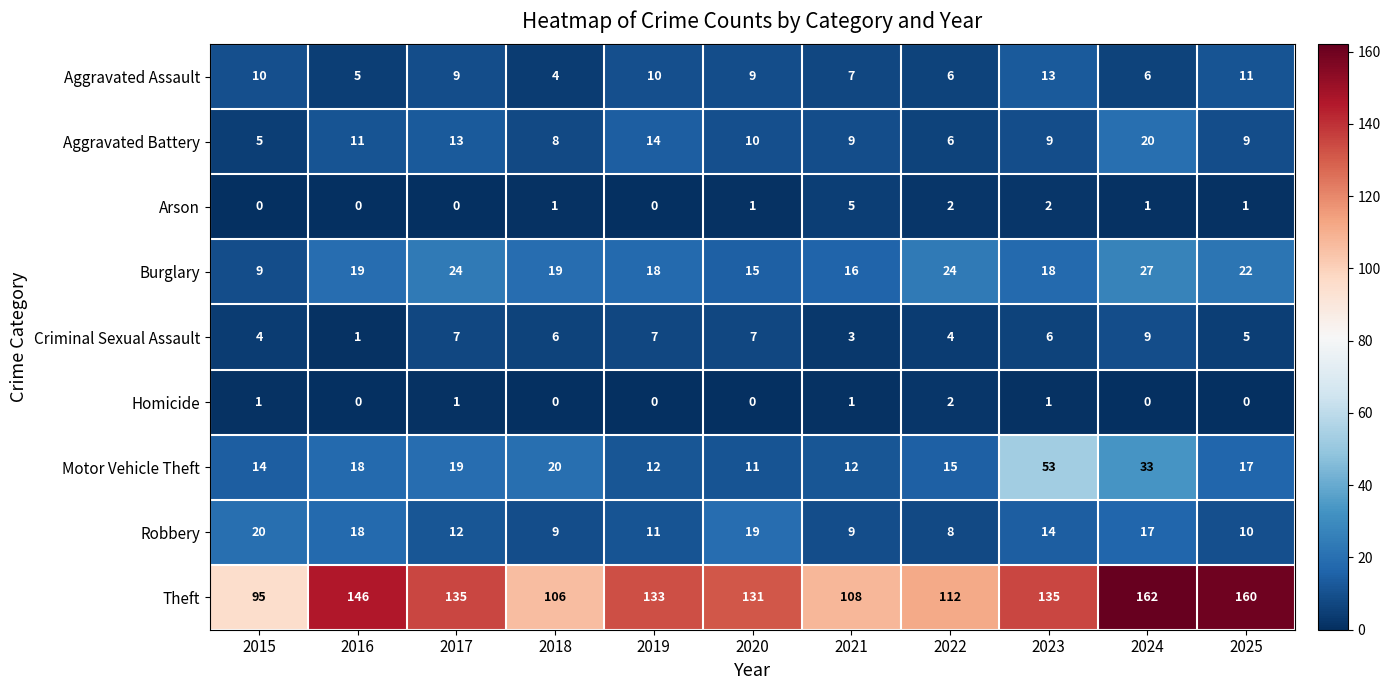

What is the approximate value of Theft at 2018?

106